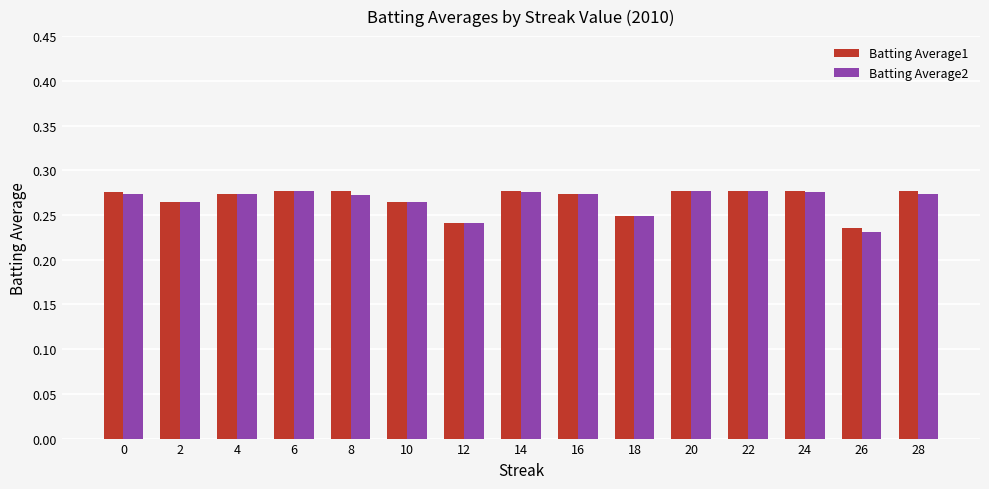

What is the total value across all series at 20?

0.6